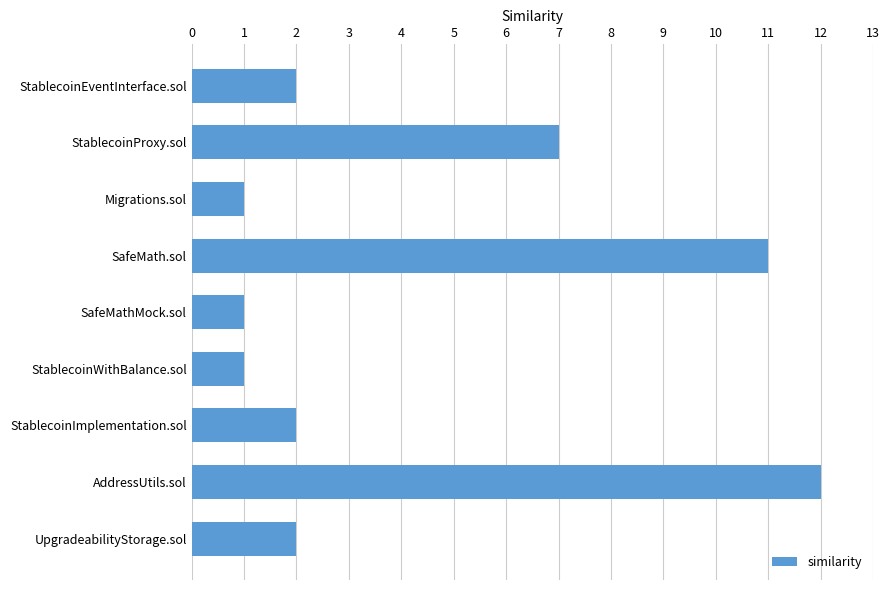

How many distinct data groups are displayed?

1